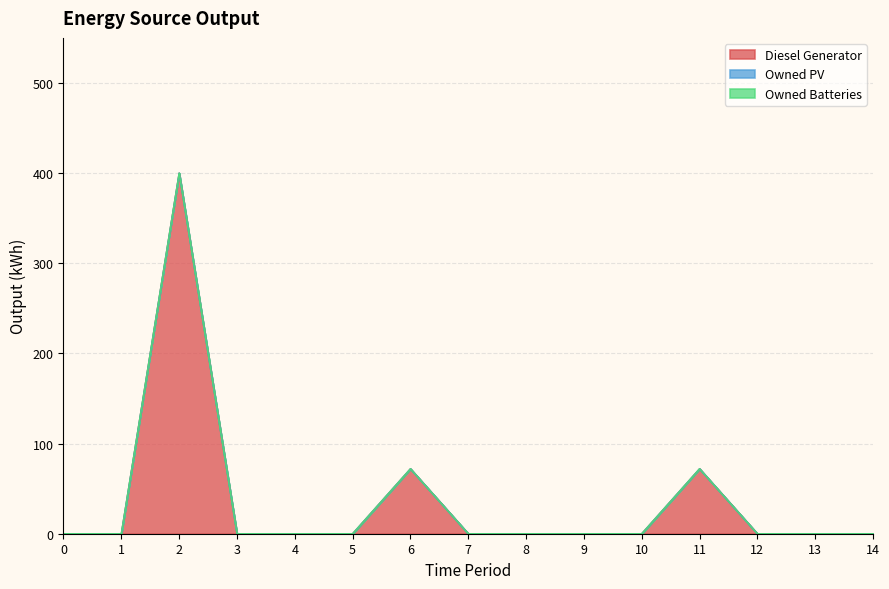

Does the chart display data point markers on the line(s)?

No